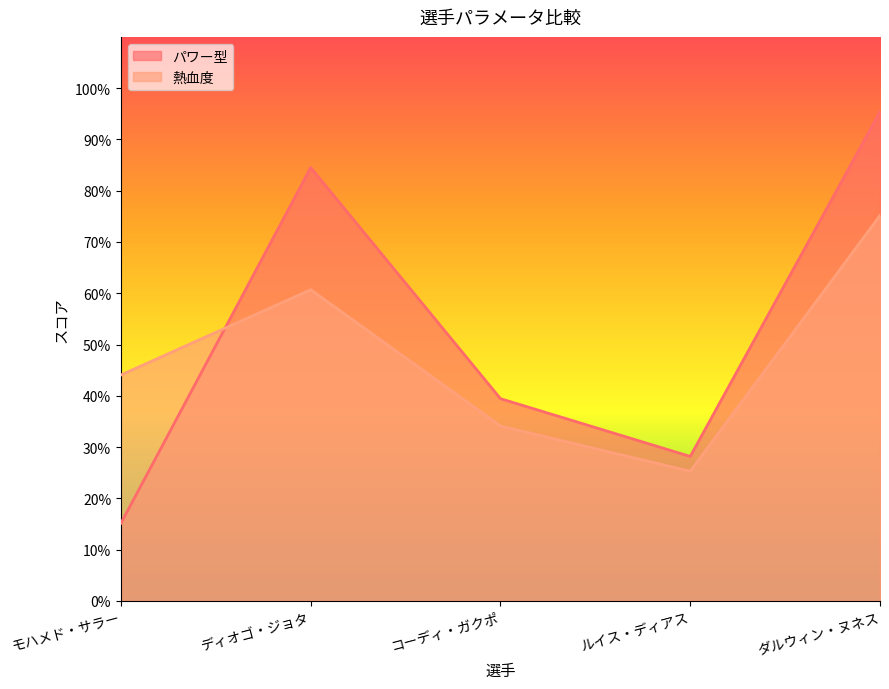

At which label does 熱血度 reach its minimum?

ルイス・ディアス